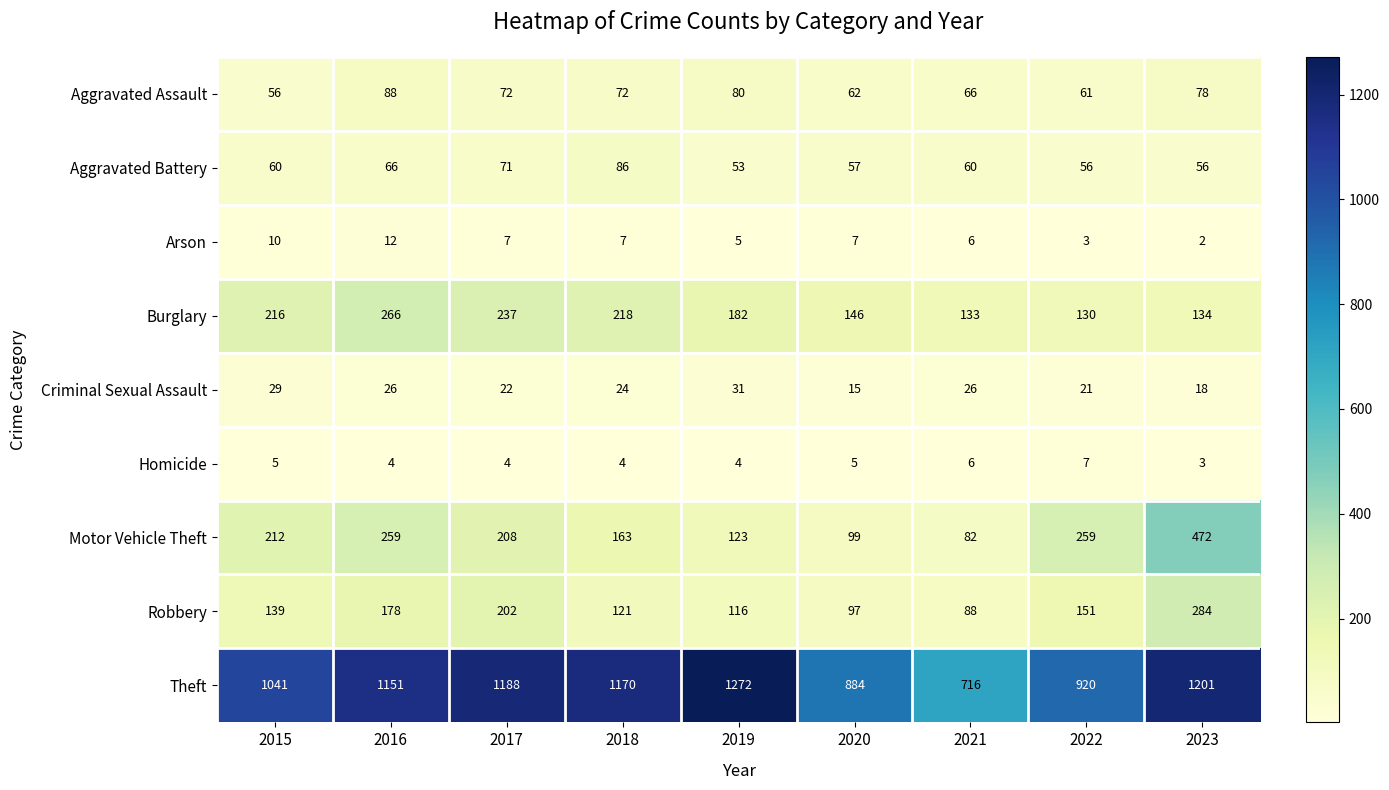

The value of Motor Vehicle Theft at 2021 is 82. True or false?

True